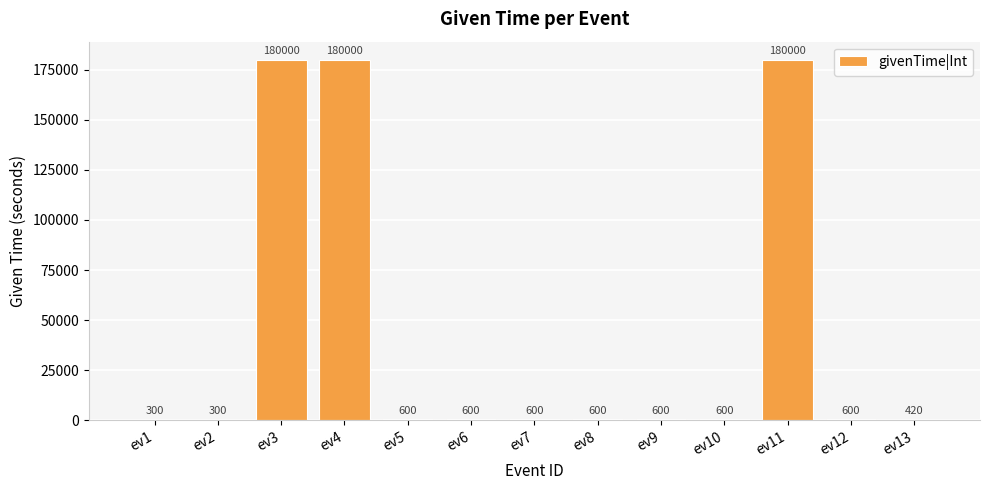

Reading left to right, extract all data points from this chart.

ev1=300	ev2=300	ev3=180000	ev4=180000	ev5=600	ev6=600	ev7=600	ev8=600	ev9=600	ev10=600	ev11=180000	ev12=600	ev13=420